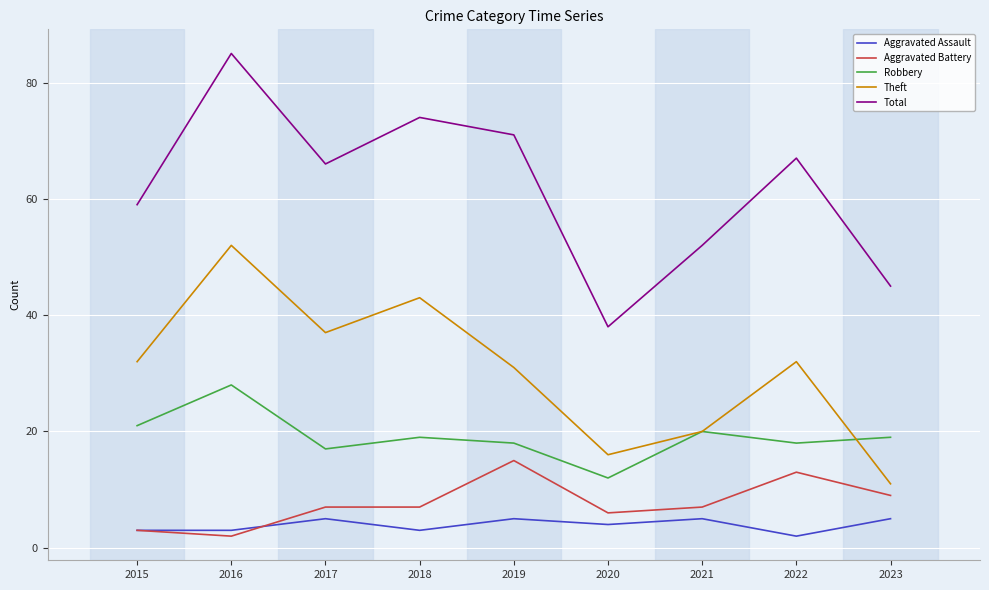

The Total series shows 74 at 2018. True or false?

True